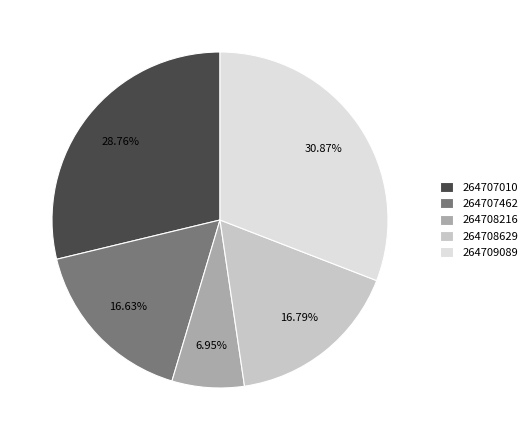

To the nearest percent, what is the combined percentage of 264708629 and 264707010?

46%